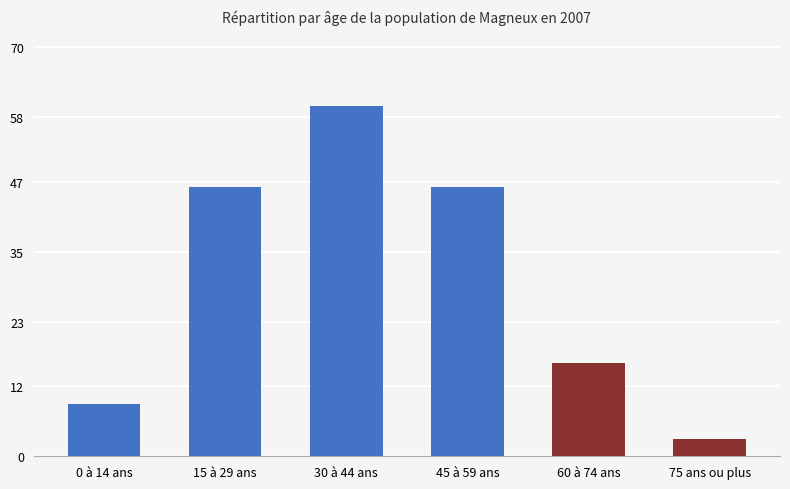

How many series are shown in this chart?

1